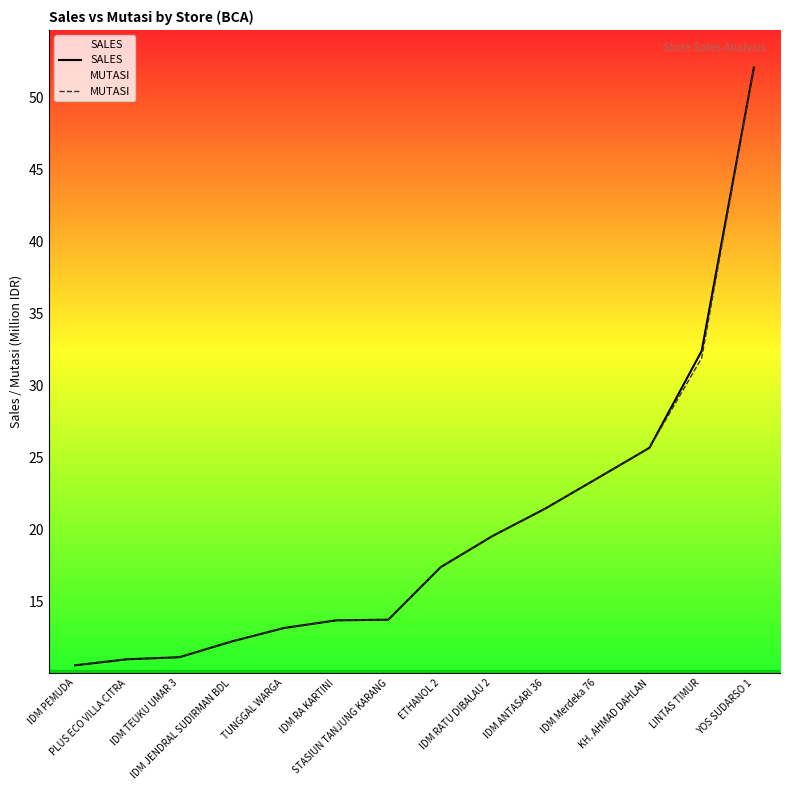

At which label is MUTASI closest to 31?

LINTAS TIMUR